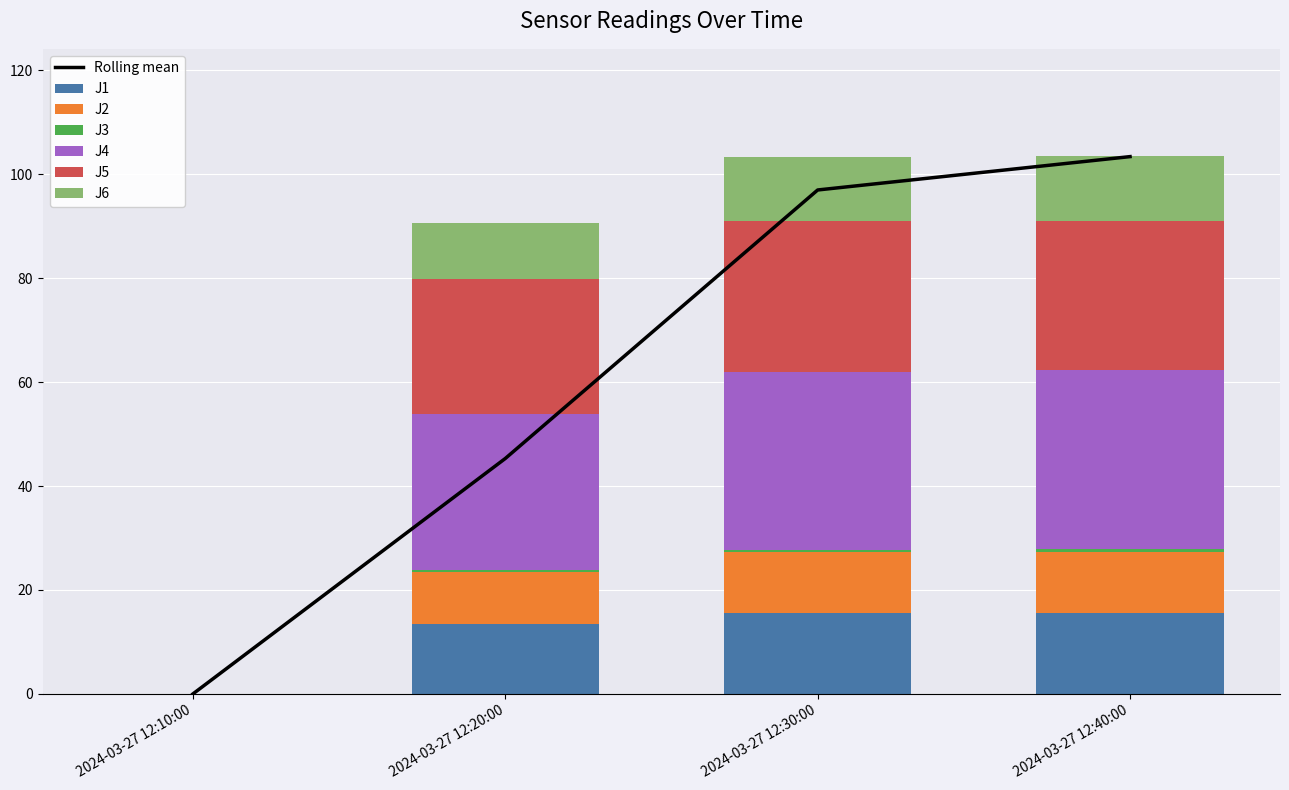

At which category does the chart reach its minimum across all series?

2024-03-27 12:10:00